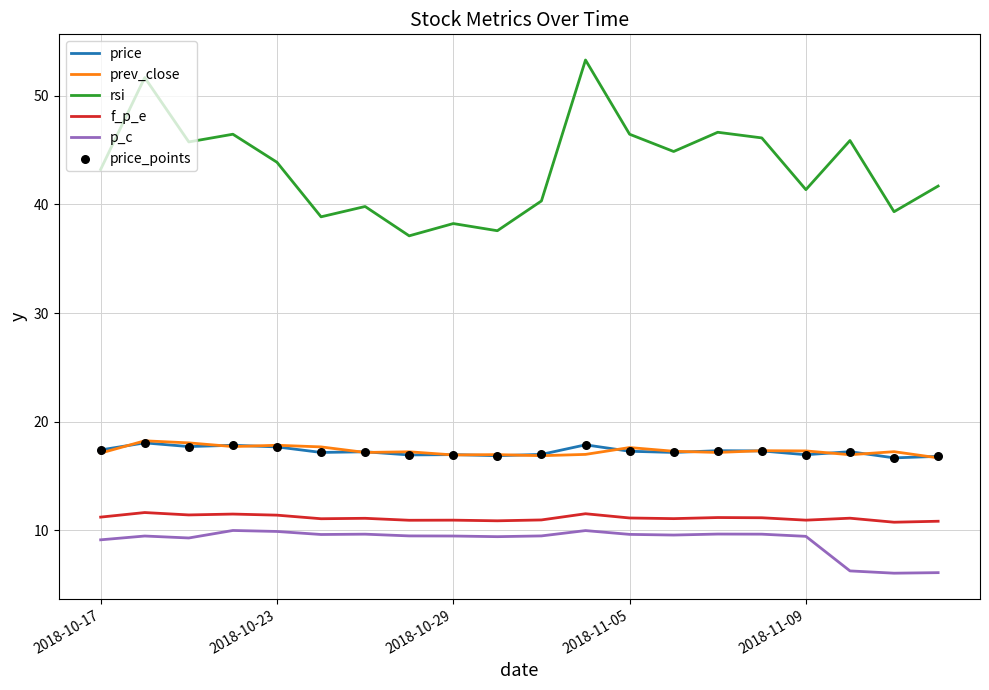

Which series has the largest total across all categories?

rsi